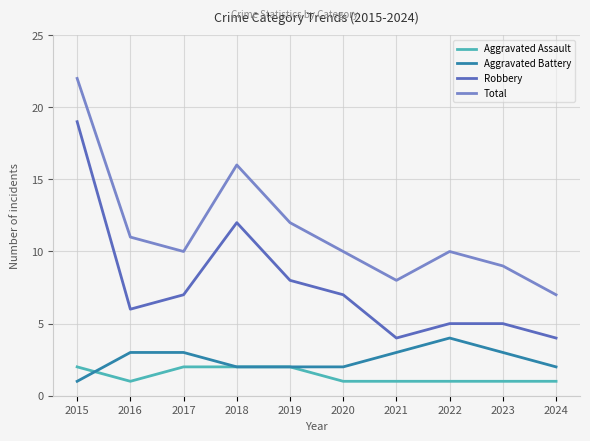

At 2022, list the series in order from smallest to largest.

Aggravated Assault, Aggravated Battery, Robbery, Total